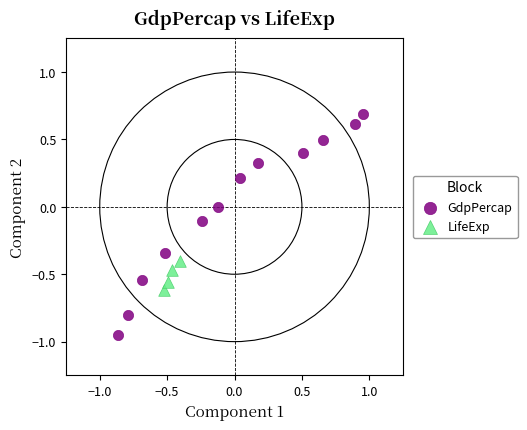

Which series contains the highest Y value?

GdpPercap